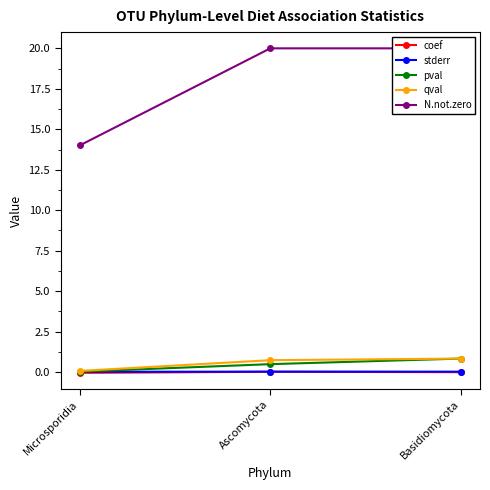

What is the label of the 3rd point from the left?

Basidiomycota